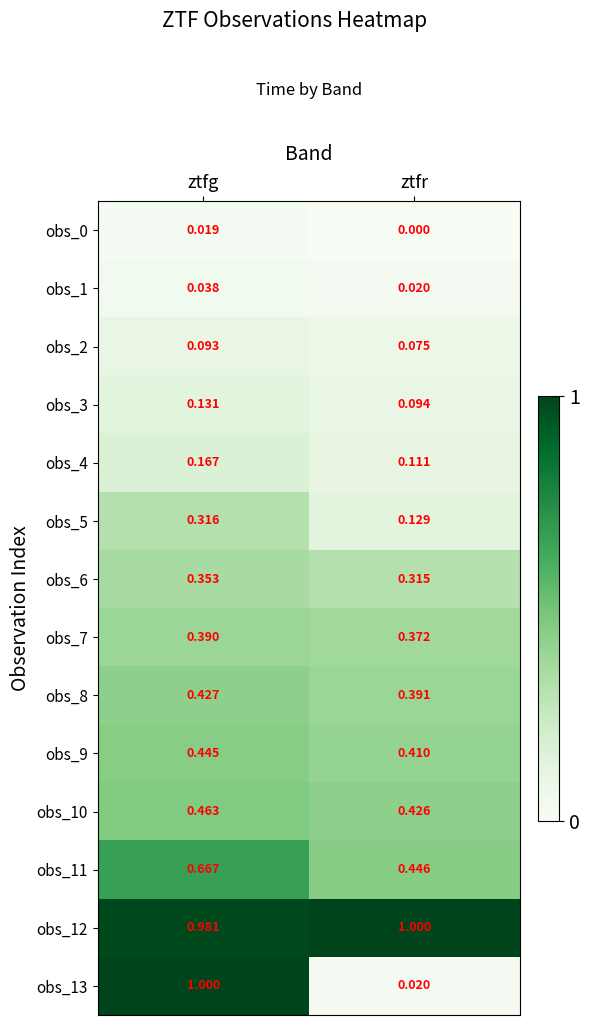

Which series has the largest range (max minus min)?

obs_13